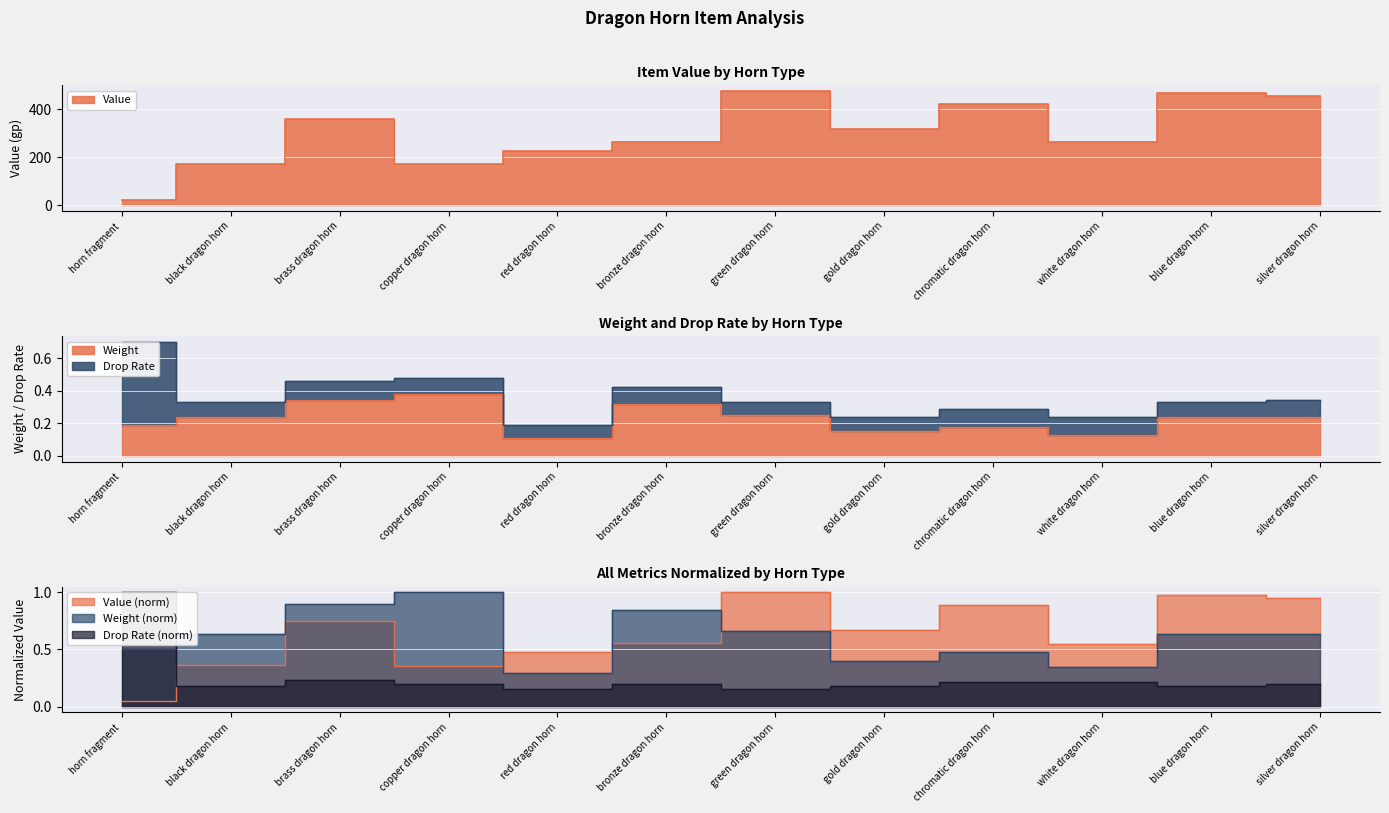

What is the label of the 7th point from the left?

green dragon horn